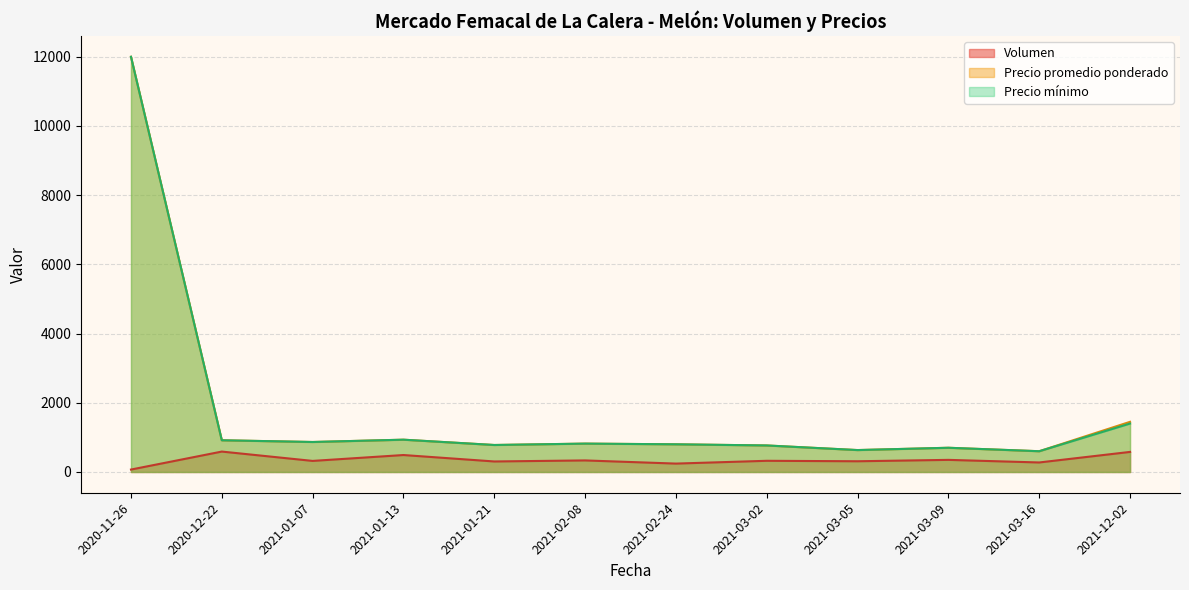

What is the difference between the maximum and minimum values in the Volumen series?

520.0